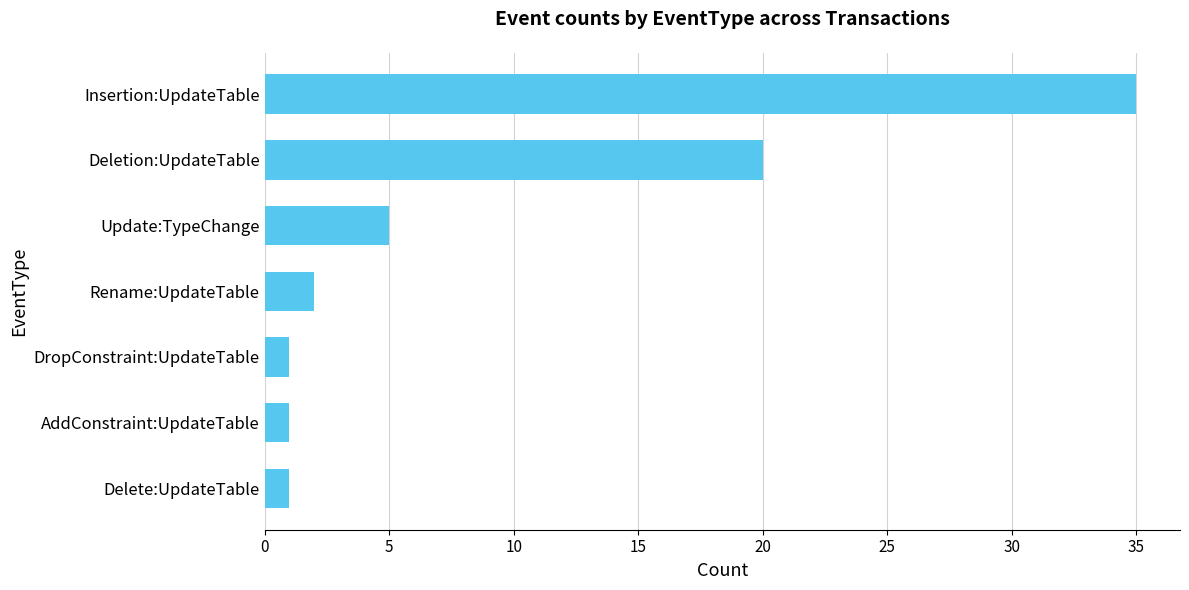

Approximately how many times larger is the value at Delete:UpdateTable compared to DropConstraint:UpdateTable?

1.0